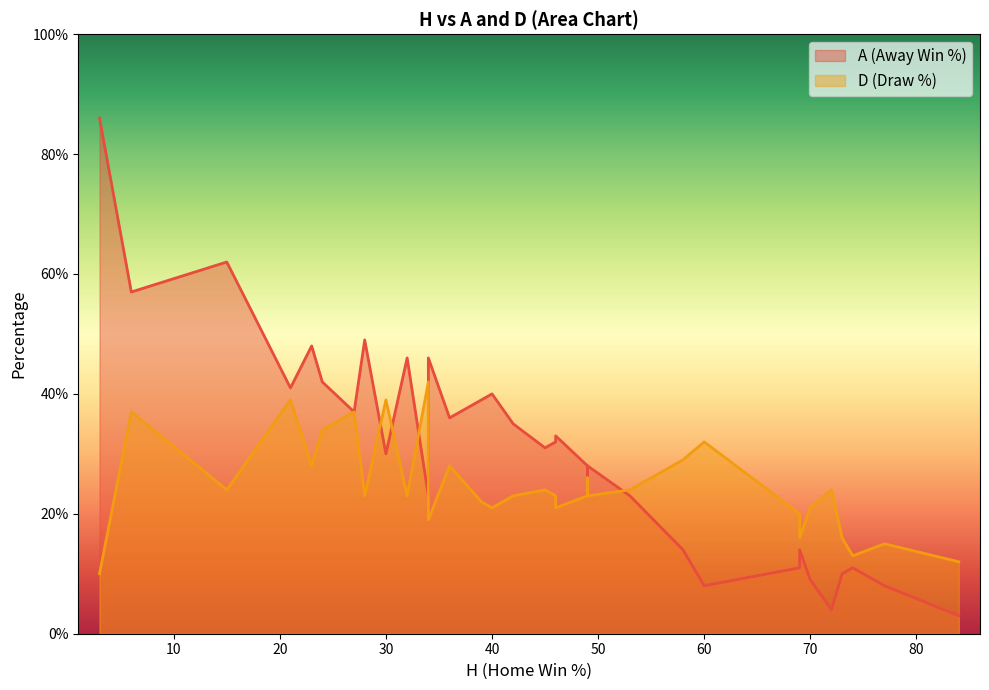

At 5, list the series in order from smallest to largest.

D, A